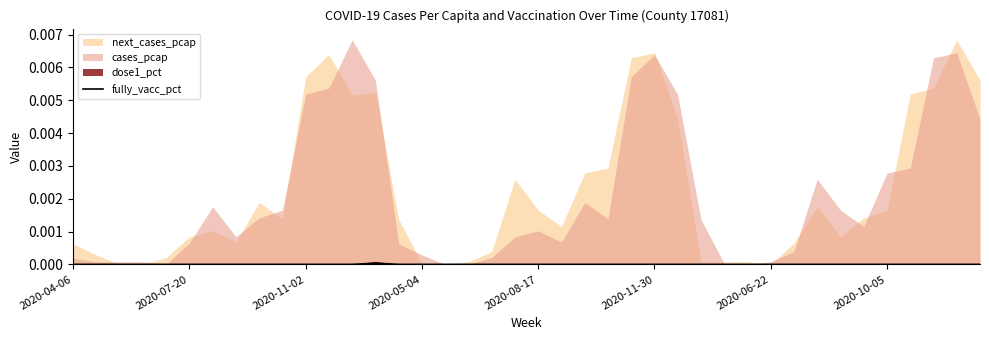

At which category does the chart reach its minimum across all series?

2020-04-06